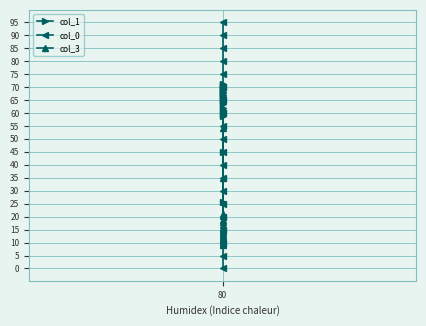

Where is col_1 nearest to the value 48?

80